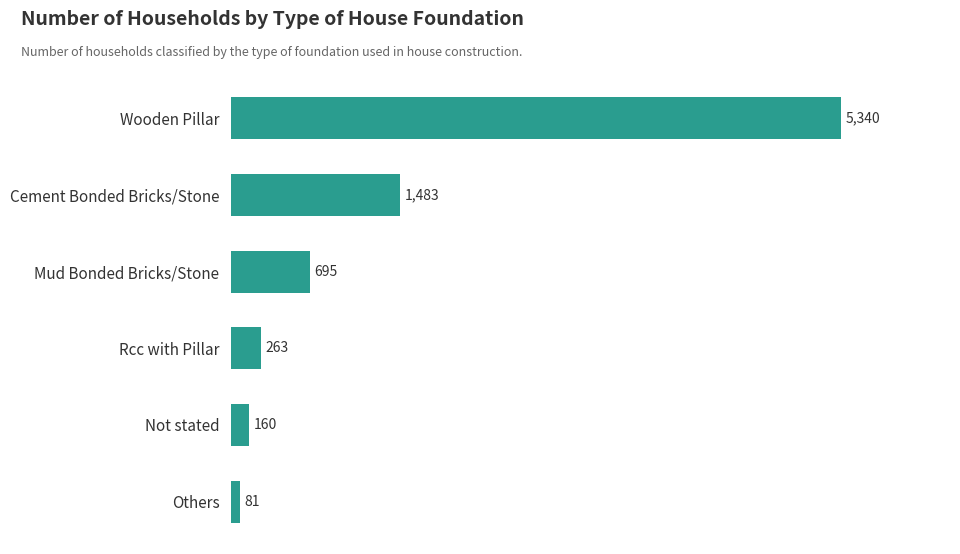

Rank the categories by value from highest to lowest.

Wooden Pillar, Cement Bonded Bricks/Stone, Mud Bonded Bricks/Stone, Rcc with Pillar, Not stated, Others